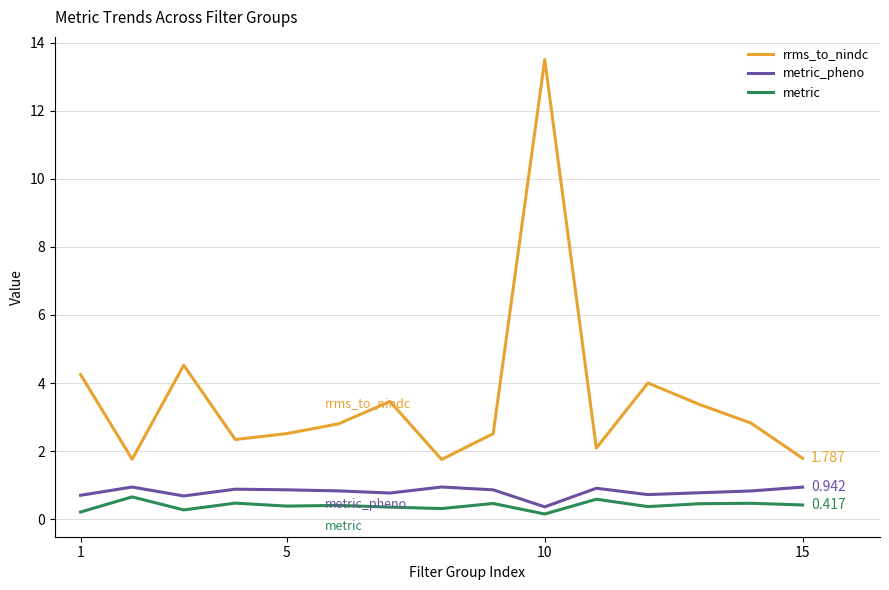

Which series has the largest total across all categories?

rrms_to_nindc